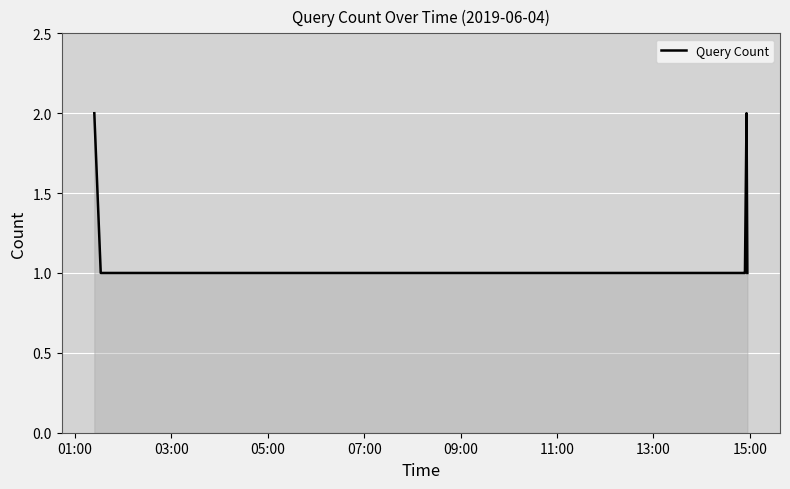

What is the sum of all values?

18